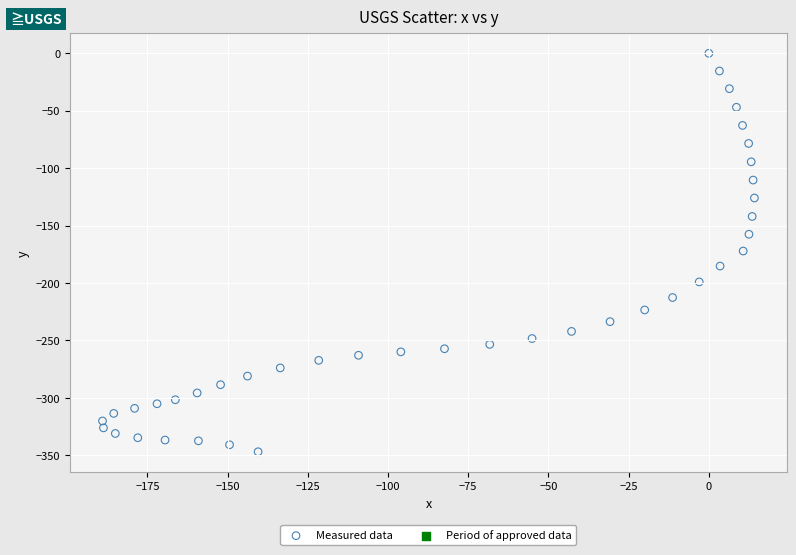

What is the range of Y values (max minus min)?

347.0